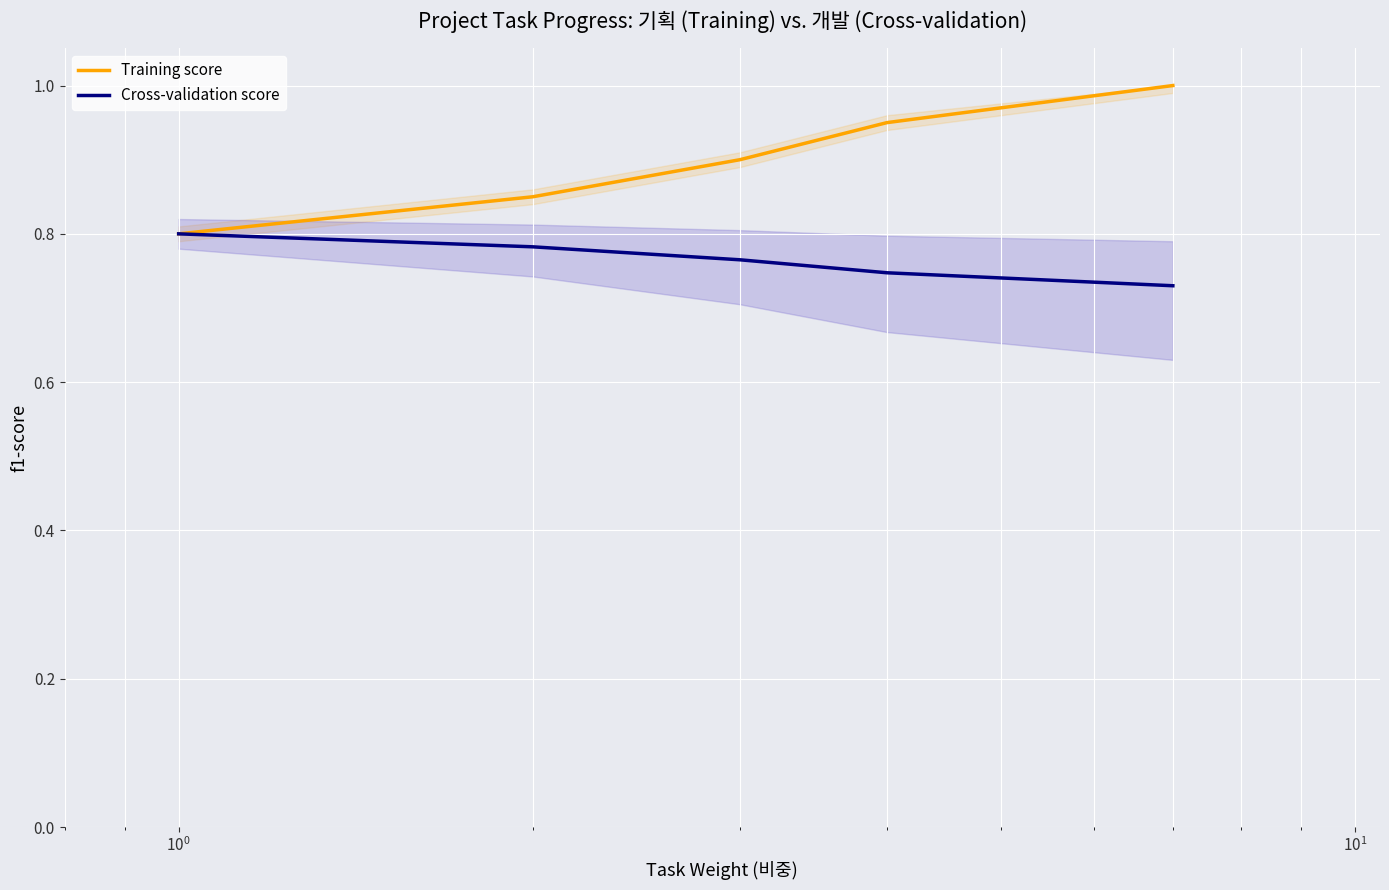

Which series has the largest range (max minus min)?

Training score